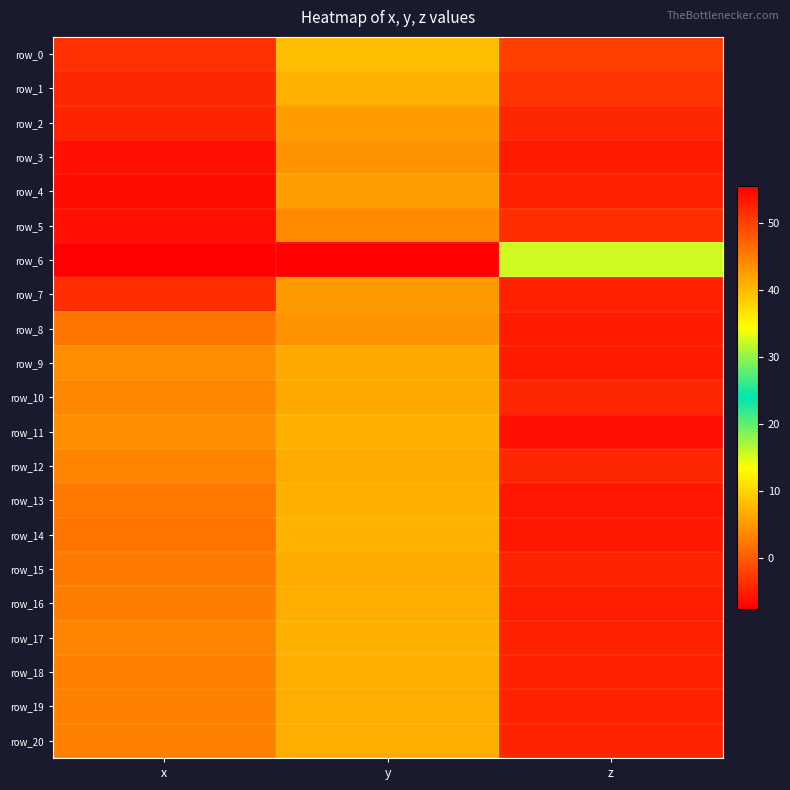

Reading left to right, what are all the values shown in this chart?

row_0: x=-3.4	y=8.0	z=-2.4
row_1: x=-4.2	y=7.3	z=-3.3
row_2: x=-4.6	y=5.5	z=-4.3
row_3: x=-6.3	y=4.7	z=-5.4
row_4: x=-6.4	y=5.5	z=-4.8
row_5: x=-6.4	y=3.9	z=-3.7
row_6: x=55.6	y=-7.6	z=15.5
row_7: x=-3.8	y=5.2	z=-4.7
row_8: x=2.2	y=4.5	z=-5.3
row_9: x=4.1	y=6.3	z=-5.3
row_10: x=3.7	y=6.3	z=-4.2
row_11: x=4.1	y=7.2	z=-6.2
row_12: x=3.4	y=6.6	z=-4.3
row_13: x=2.3	y=7.0	z=-5.8
row_14: x=2.1	y=7.4	z=-5.6
row_15: x=2.7	y=6.5	z=-4.4
row_16: x=3.0	y=6.9	z=-4.9
row_17: x=3.4	y=7.0	z=-4.8
row_18: x=3.3	y=6.9	z=-4.7
row_19: x=3.2	y=6.7	z=-4.7
row_20: x=3.0	y=6.9	z=-4.6